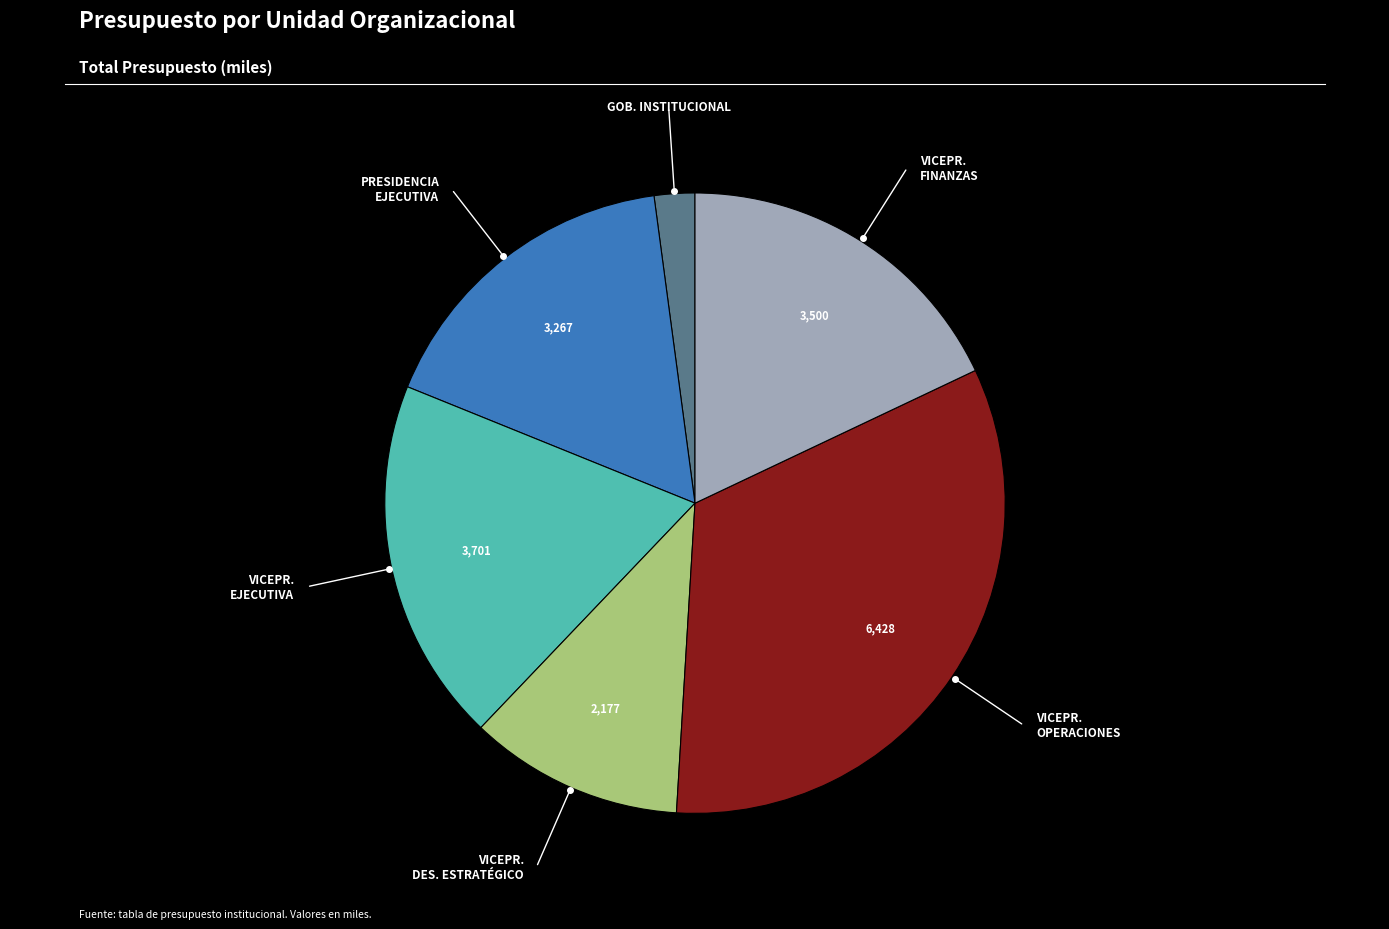

Is there a majority slice in this chart?

No